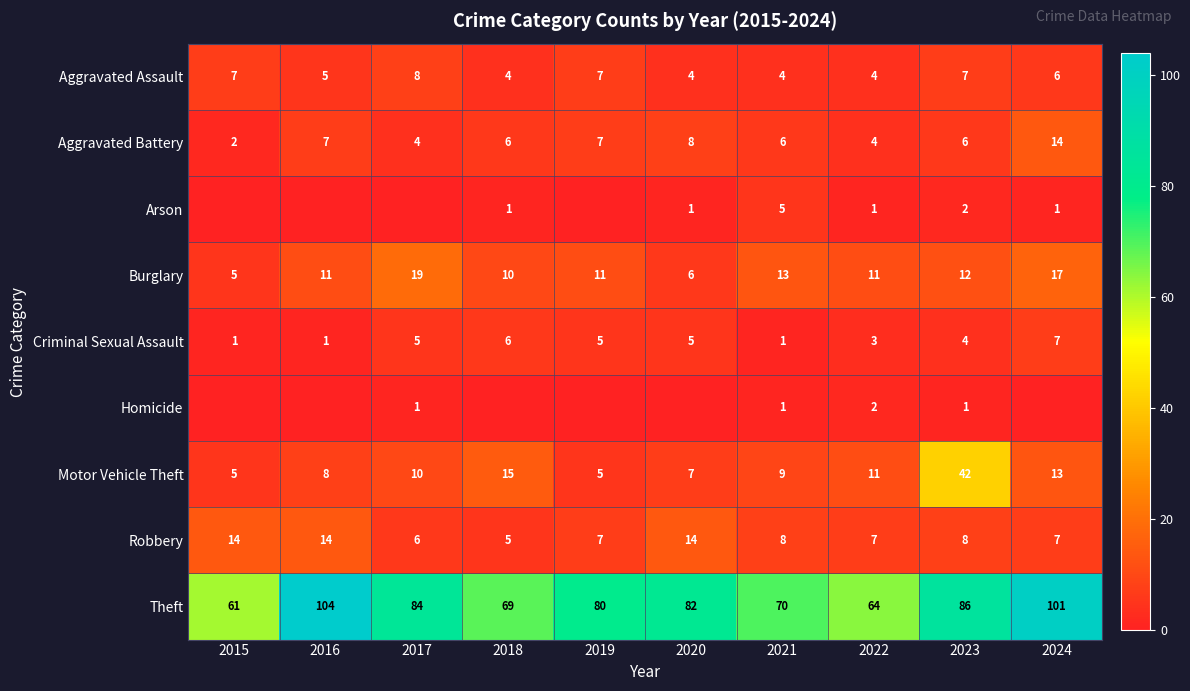

Is the value of Aggravated Assault at 2015 greater than the value of Theft at 2015?

No